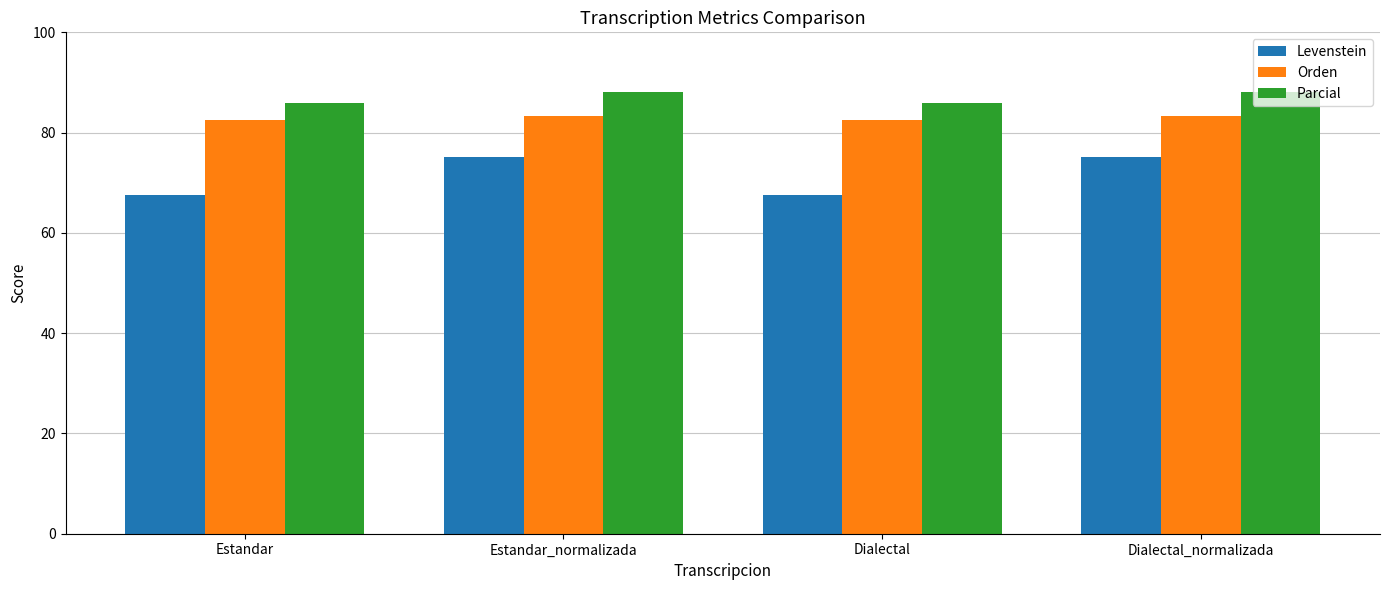

The value of Levenstein at Dialectal_normalizada is 134.7. True or false?

False